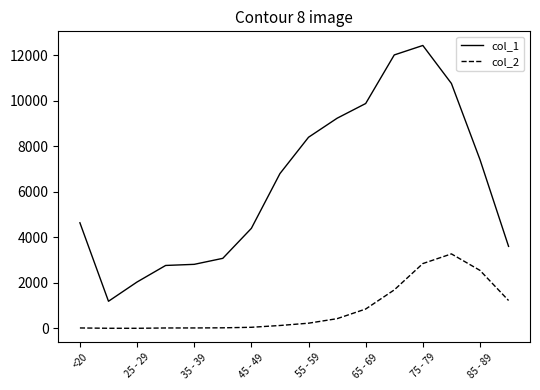

Which series has the largest total across all categories?

col_1